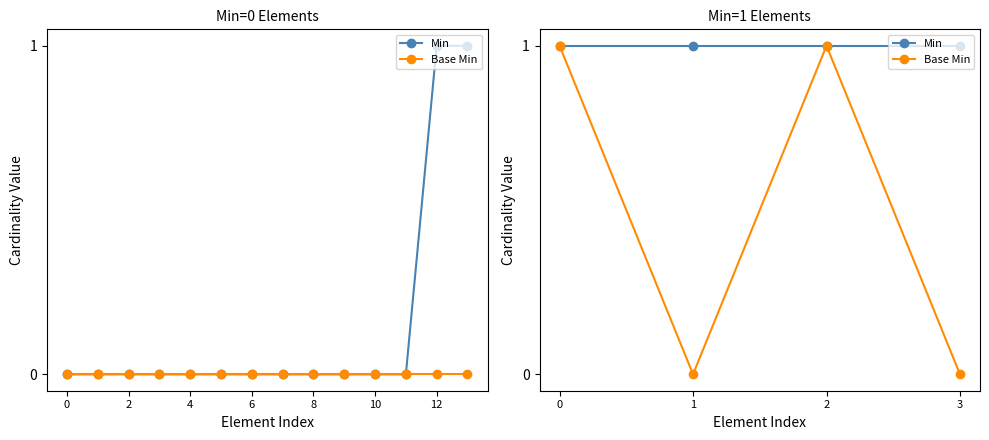

List the series in order of their peak value, highest first.

Min, Base Min